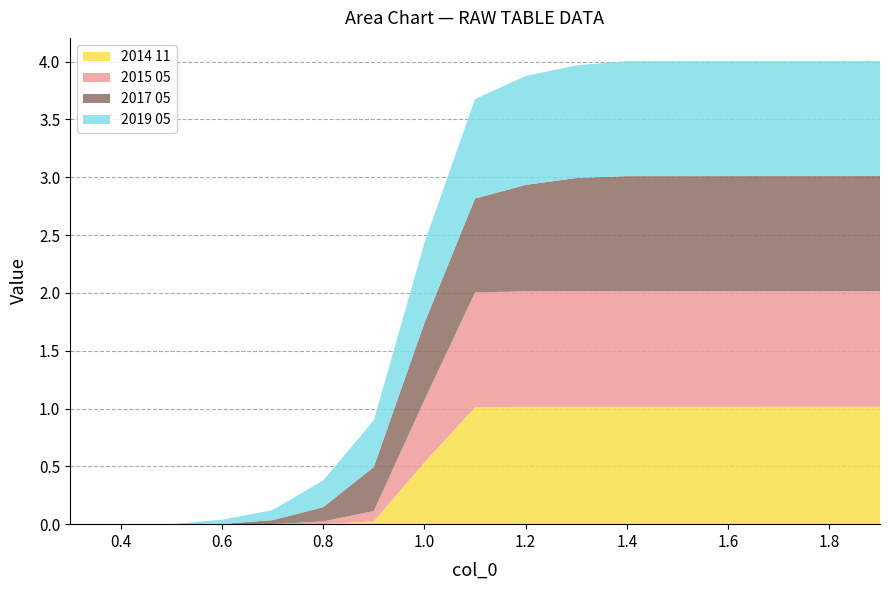

Reading left to right, extract all data points from this chart.

2014 11: 0.3=0.0	0.4=0.0	0.5=0.0	0.6=0.0	0.7=0.0	0.8=0.0	0.9=0.0	1.0=0.5	1.1=1.0	1.2=1.0	1.3=1.0	1.4=1.0	1.5=1.0	1.6=1.0	1.7=1.0	1.8=1.0	1.9=1.0
2015 05: 0.3=0.0	0.4=0.0	0.5=0.0	0.6=0.0	0.7=0.0	0.8=0.0	0.9=0.1	1.0=0.5	1.1=1.0	1.2=1.0	1.3=1.0	1.4=1.0	1.5=1.0	1.6=1.0	1.7=1.0	1.8=1.0	1.9=1.0
2017 05: 0.3=0.0	0.4=0.0	0.5=0.0	0.6=0.0	0.7=0.0	0.8=0.1	0.9=0.4	1.0=0.7	1.1=0.8	1.2=0.9	1.3=1.0	1.4=1.0	1.5=1.0	1.6=1.0	1.7=1.0	1.8=1.0	1.9=1.0
2019 05: 0.3=0.0	0.4=0.0	0.5=0.0	0.6=0.0	0.7=0.1	0.8=0.2	0.9=0.4	1.0=0.7	1.1=0.9	1.2=0.9	1.3=1.0	1.4=1.0	1.5=1.0	1.6=1.0	1.7=1.0	1.8=1.0	1.9=1.0